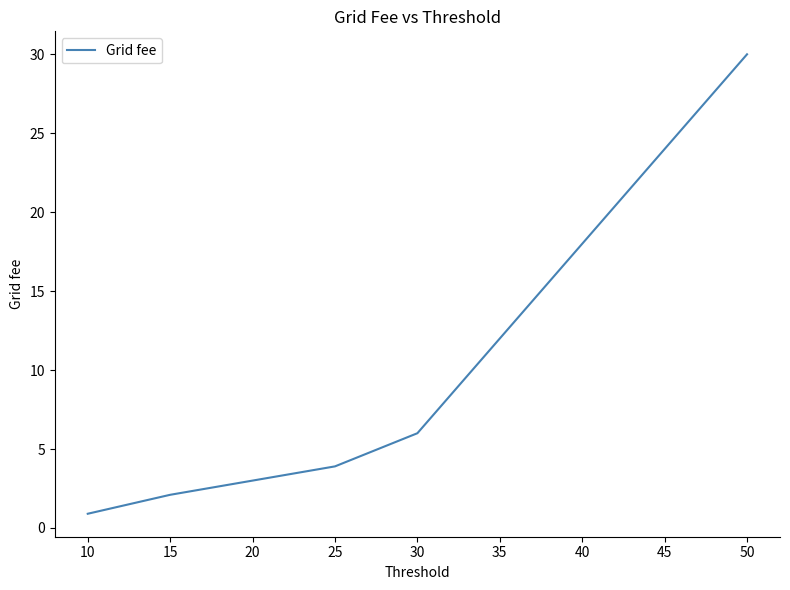

Which has a higher value, 10 or 15?

15